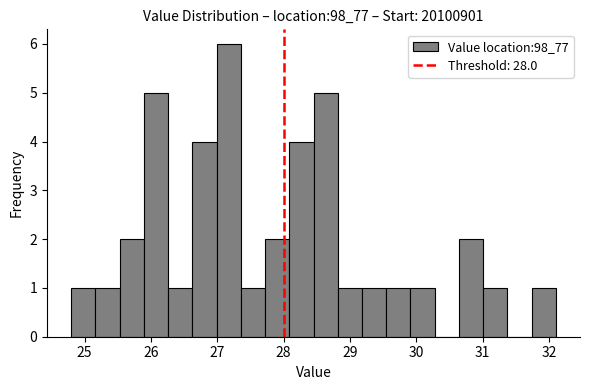

Around what value on the x-axis is the tallest bar? Give the approximate position of its centre, as read against the axis.

27.2